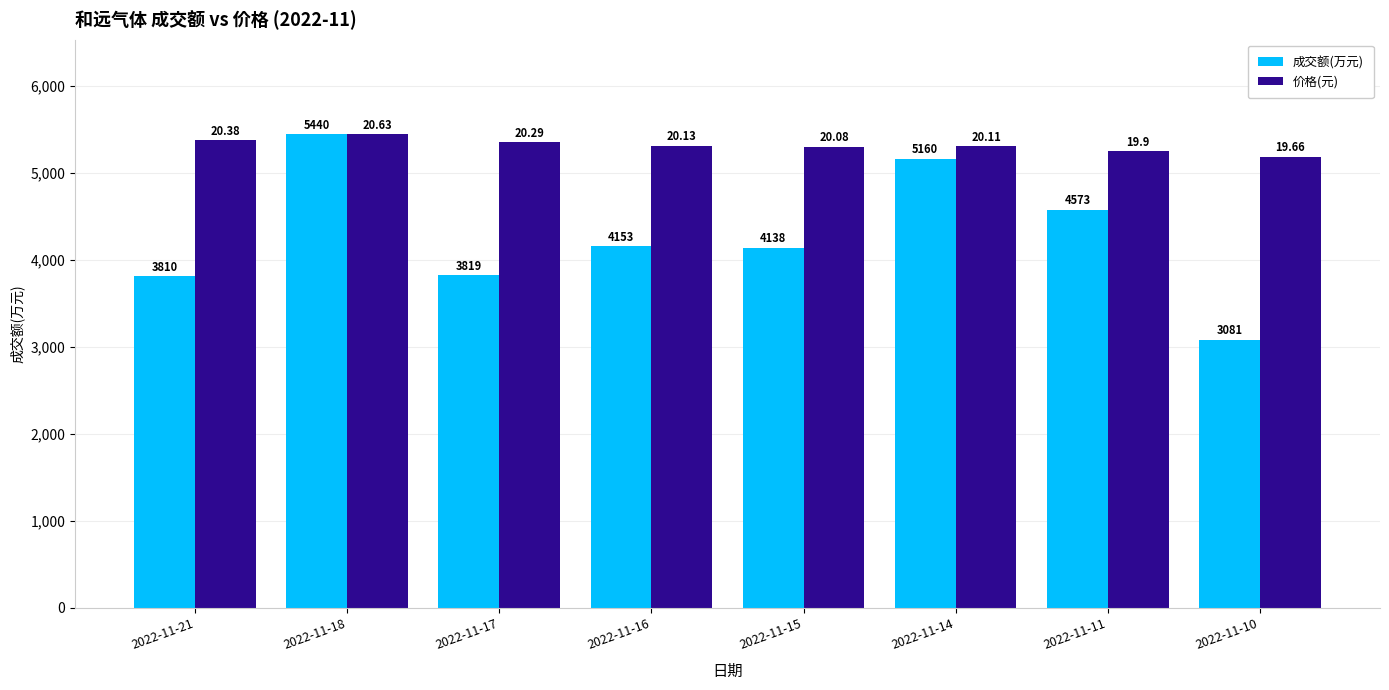

What is the total value across all series at 2022-11-16?

9461.2